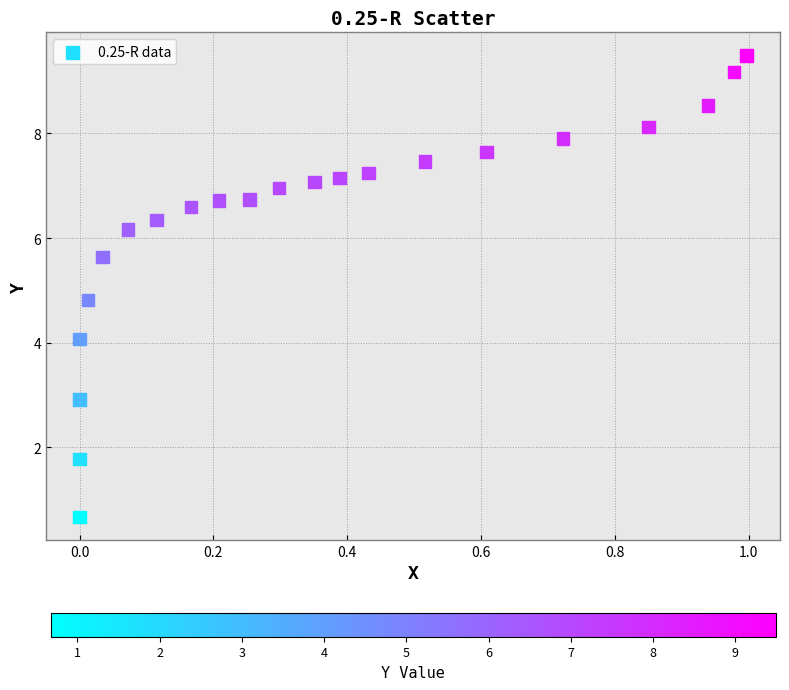

What is the range of X values (max minus min)?

1.0